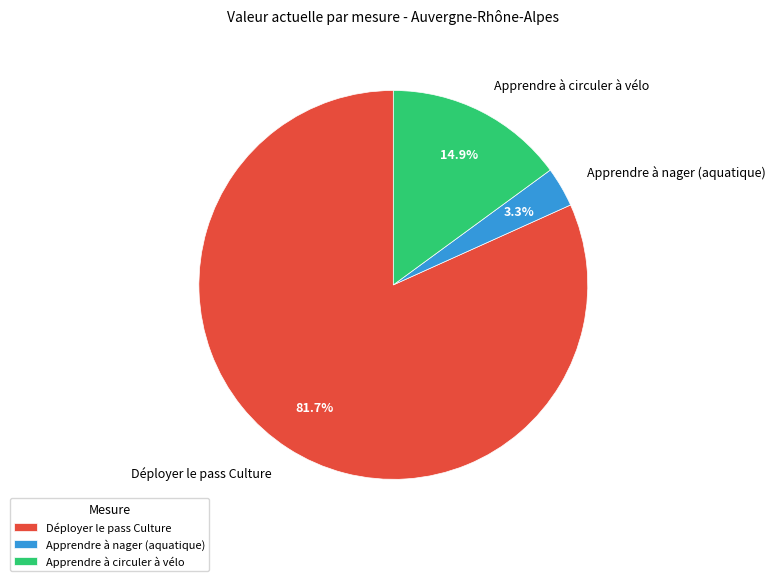

To the nearest percent, what is the combined percentage of Déployer le pass Culture and Apprendre à nager (aquatique)?

85%